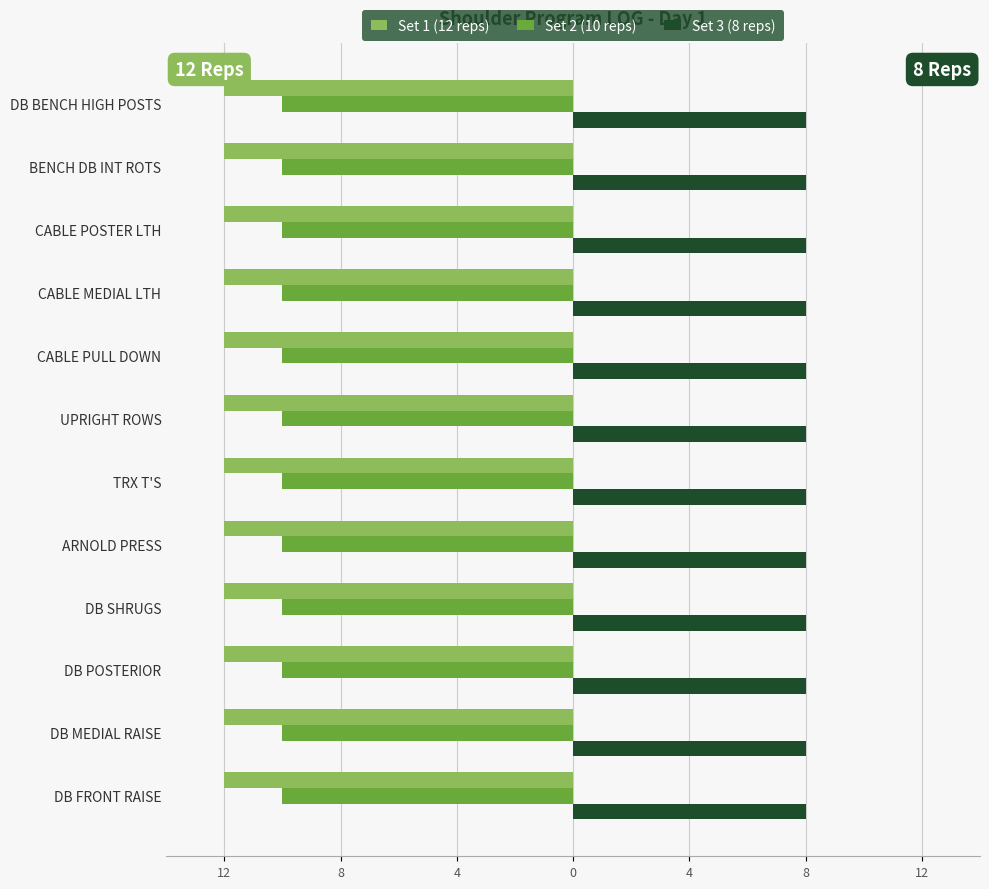

What are all the series names shown in the legend?

Set 1 (12 reps), Set 2 (10 reps), Set 3 (8 reps)